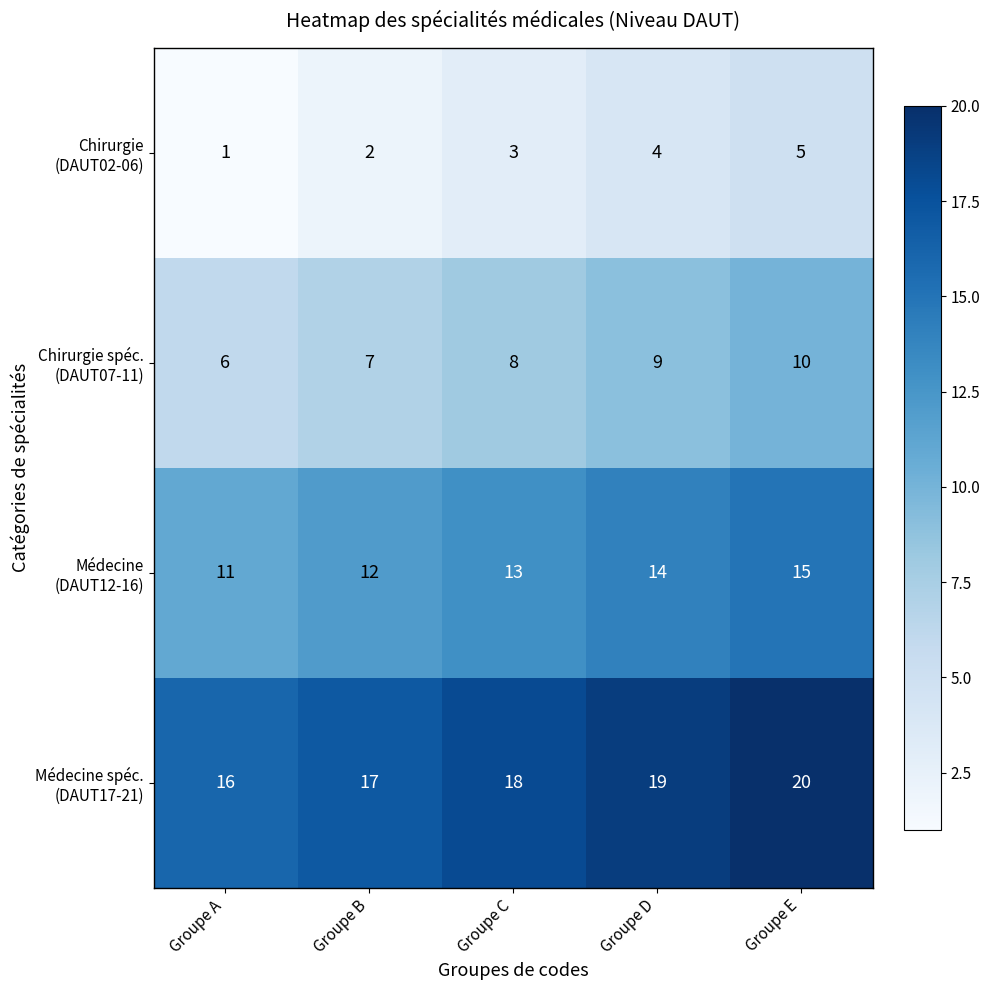

At how many categories does at least one series exceed 4?

5